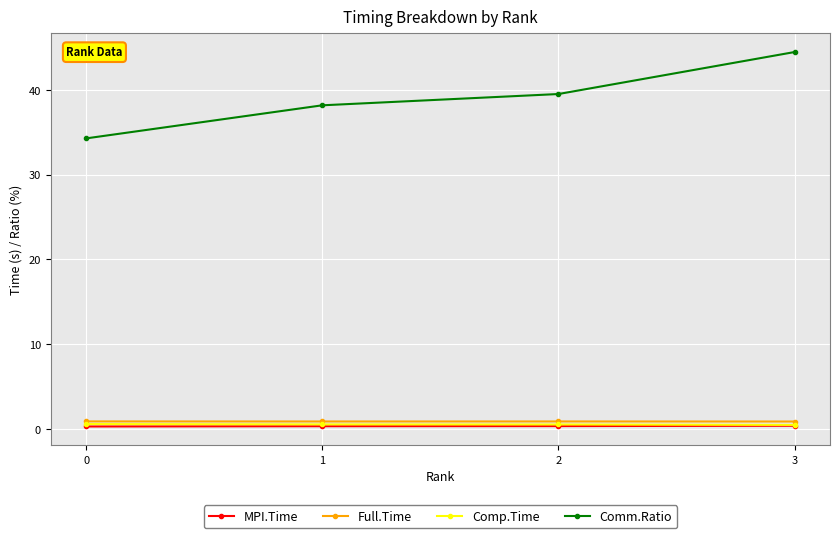

Is it true that Full.Time equals 0.9 at 0?

True